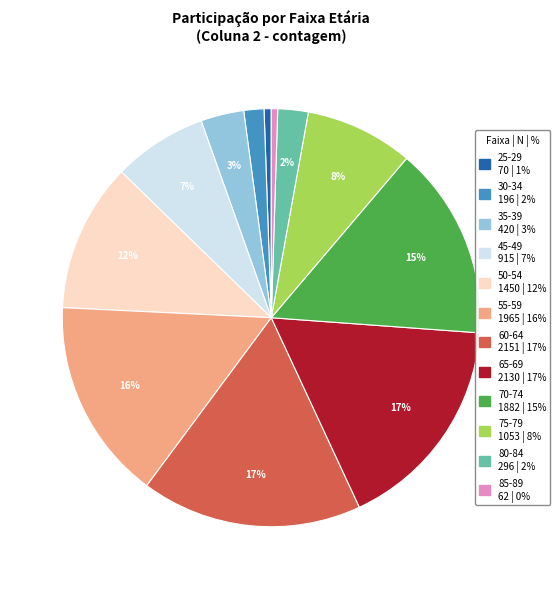

The 25-29 slice represents 1% of the pie. True or false?

True